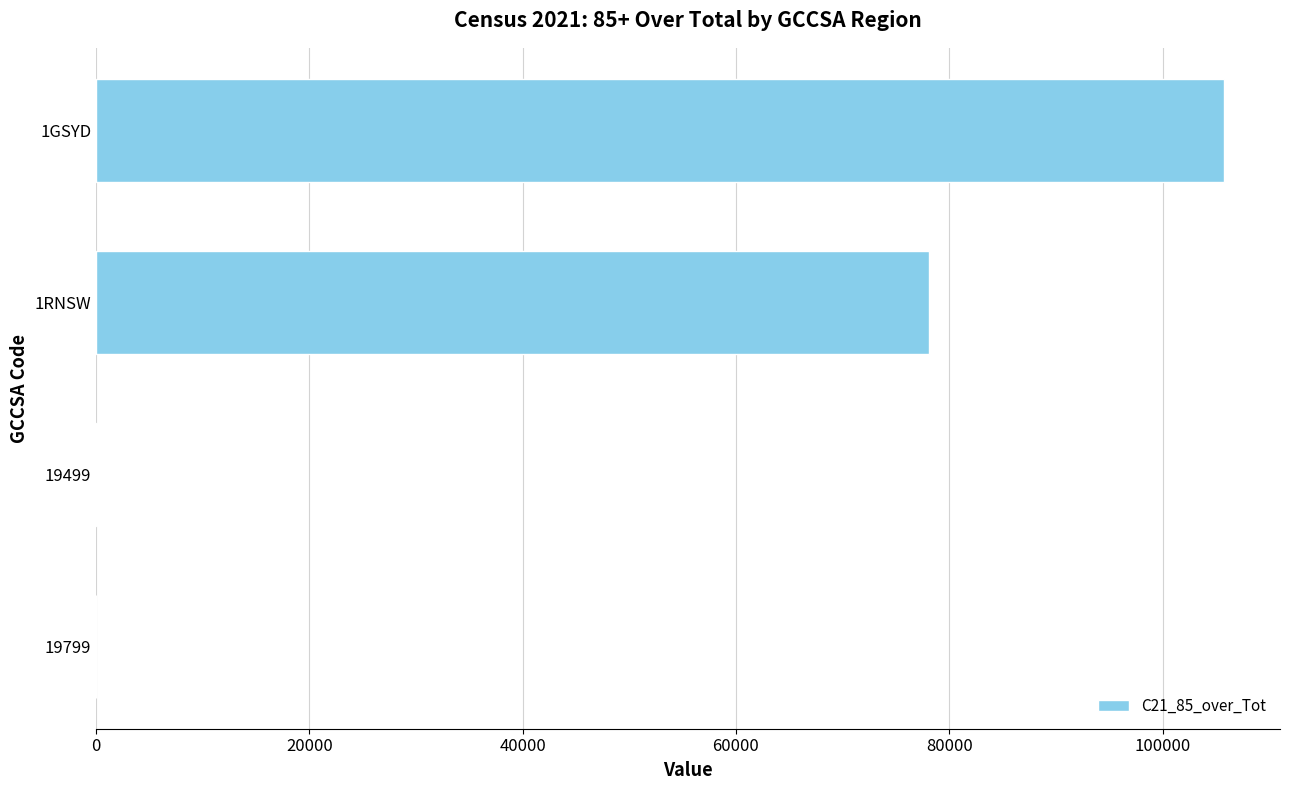

What is the maximum value shown in the chart?

105729